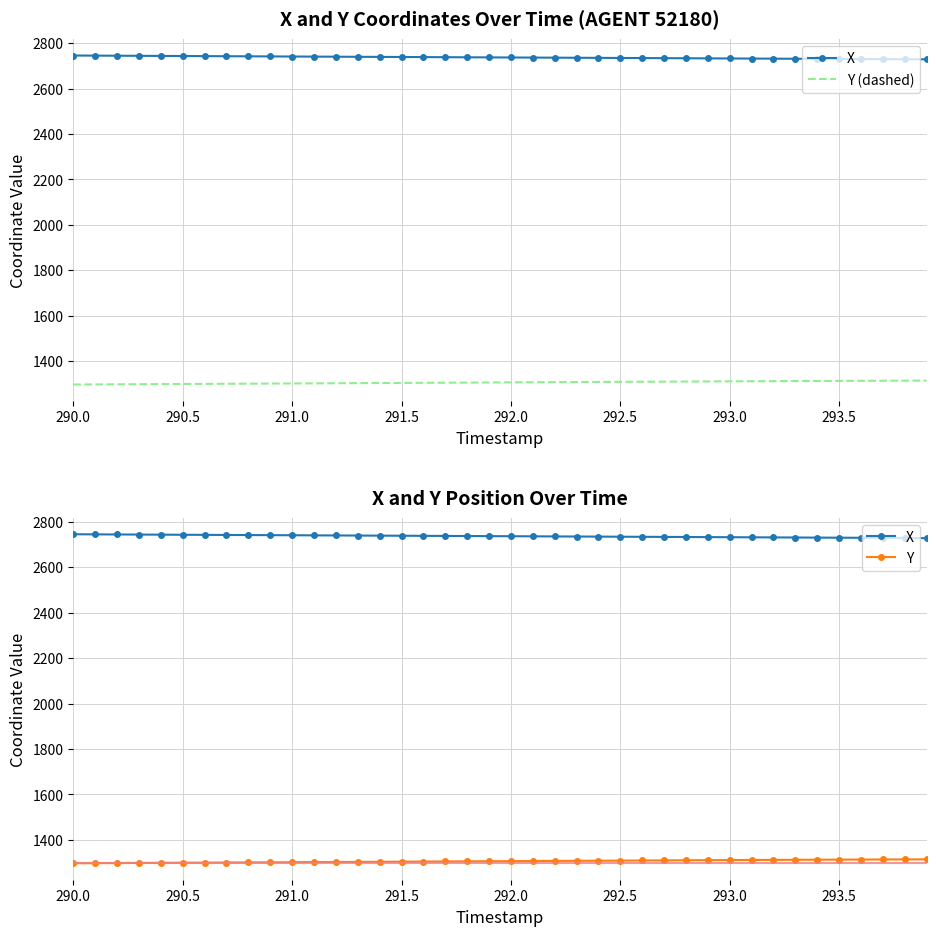

At how many categories does at least one series exceed 2263?

40